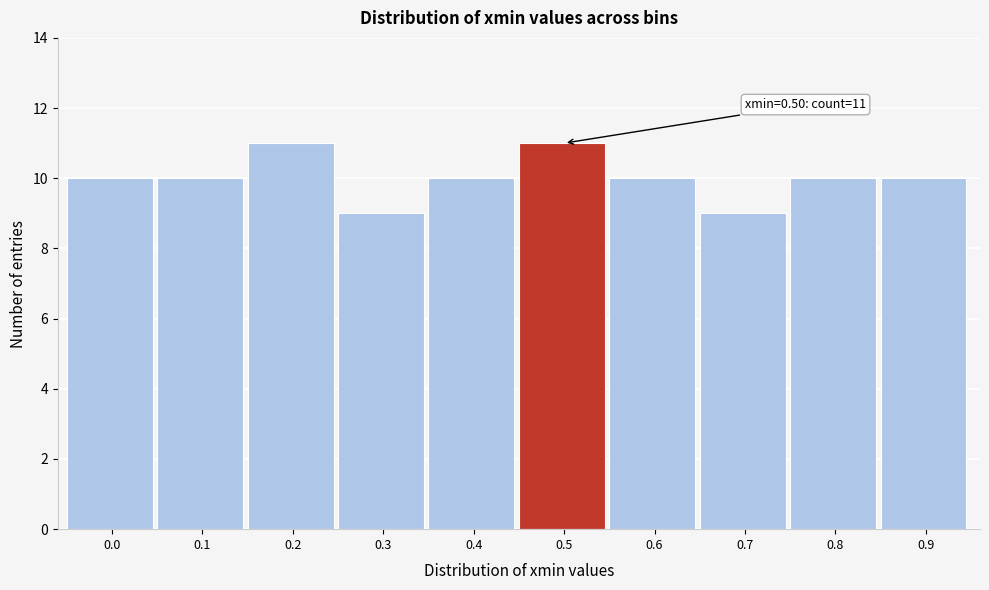

Reading right to left, transcribe all the data shown in this chart.

0.9=10	0.8=10	0.7=9	0.6=10	0.5=11	0.4=10	0.3=9	0.2=11	0.1=10	0.0=10